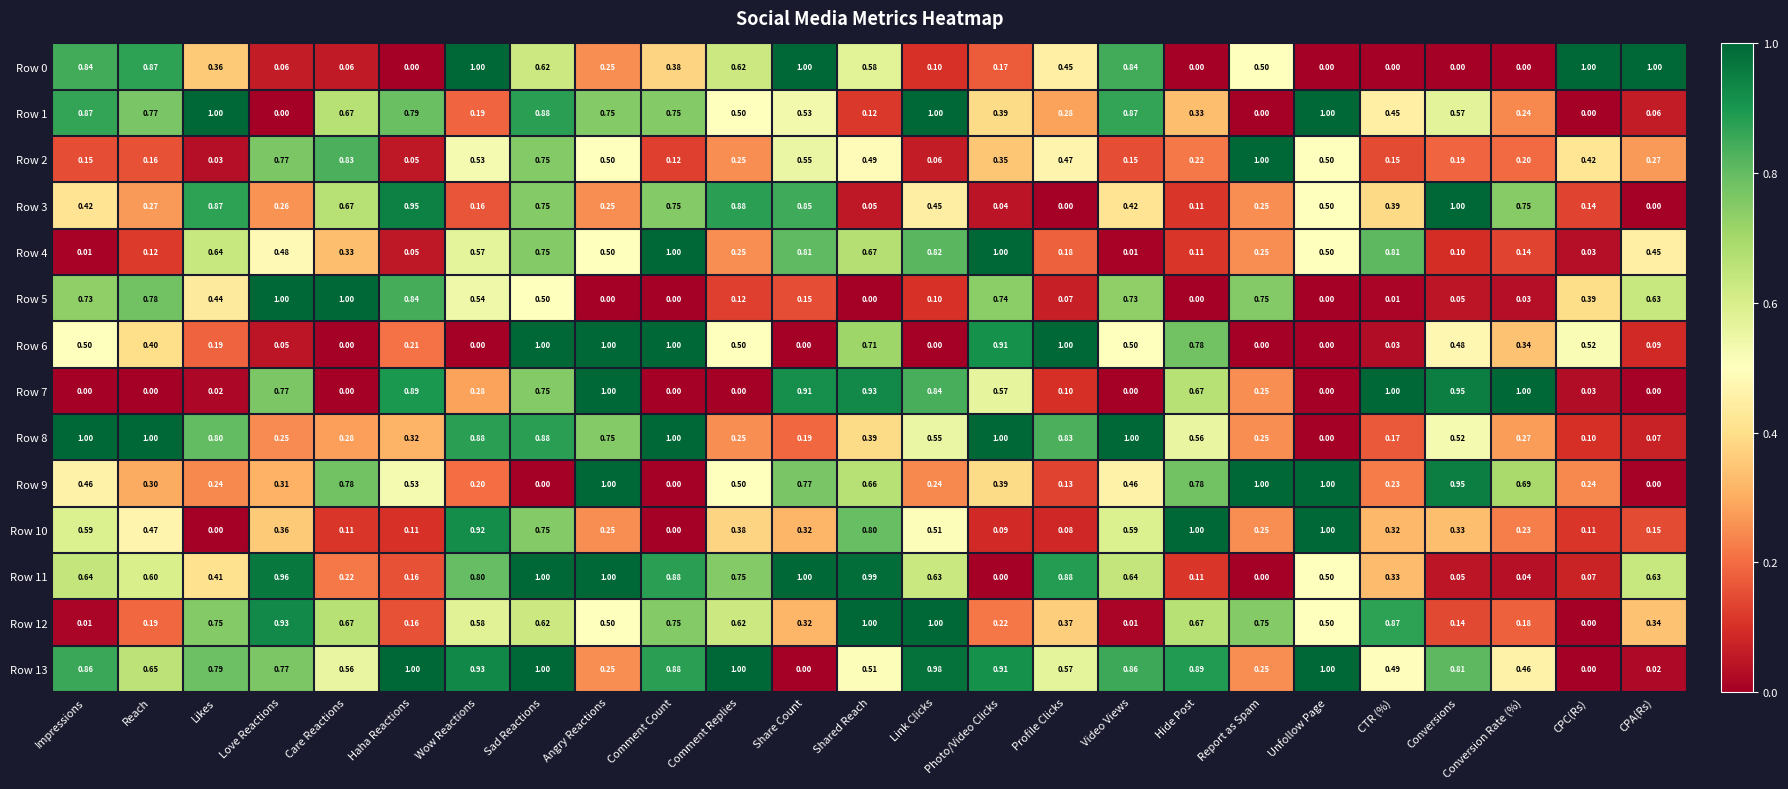

What is the difference between the highest and lowest values at Comment Replies?

1.0